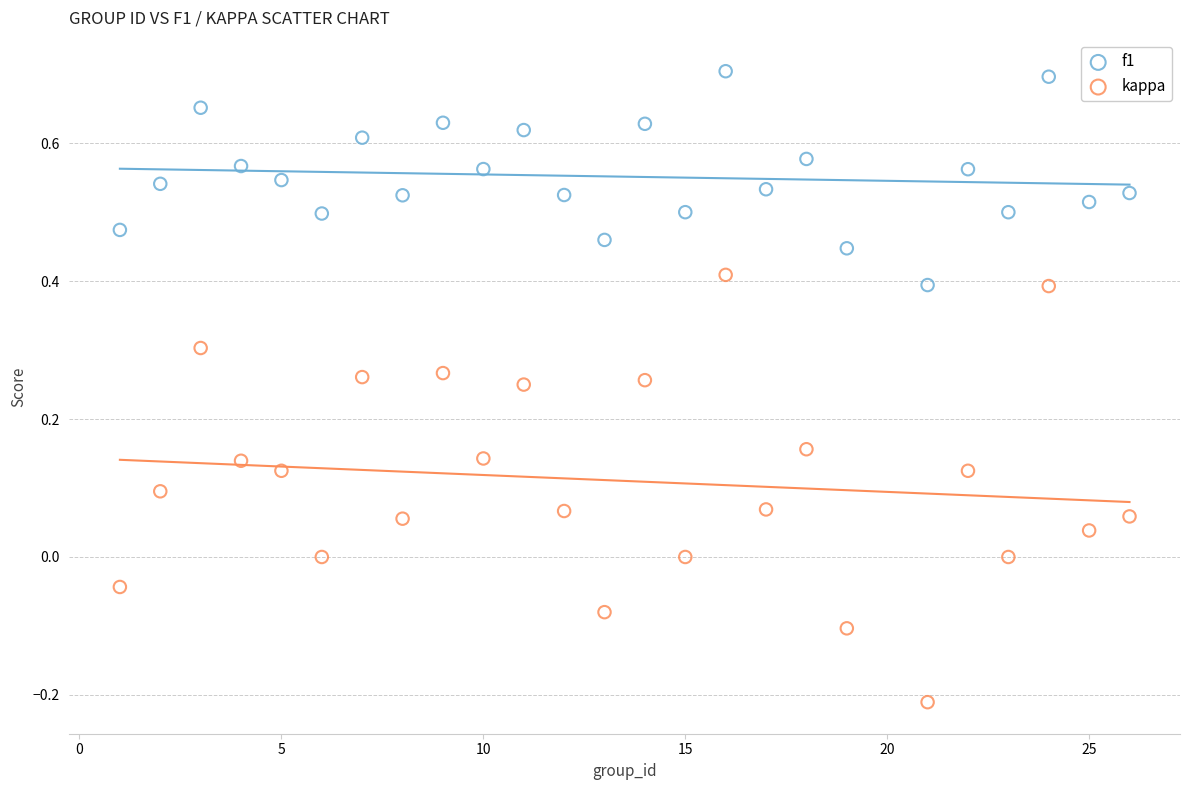

What is the X range (max minus min) for the scatter plot?

25.0